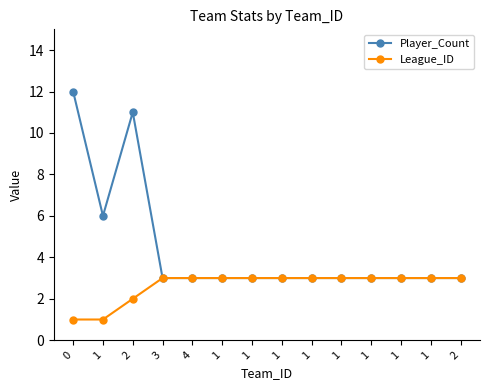

How many lines are shown in the chart?

2